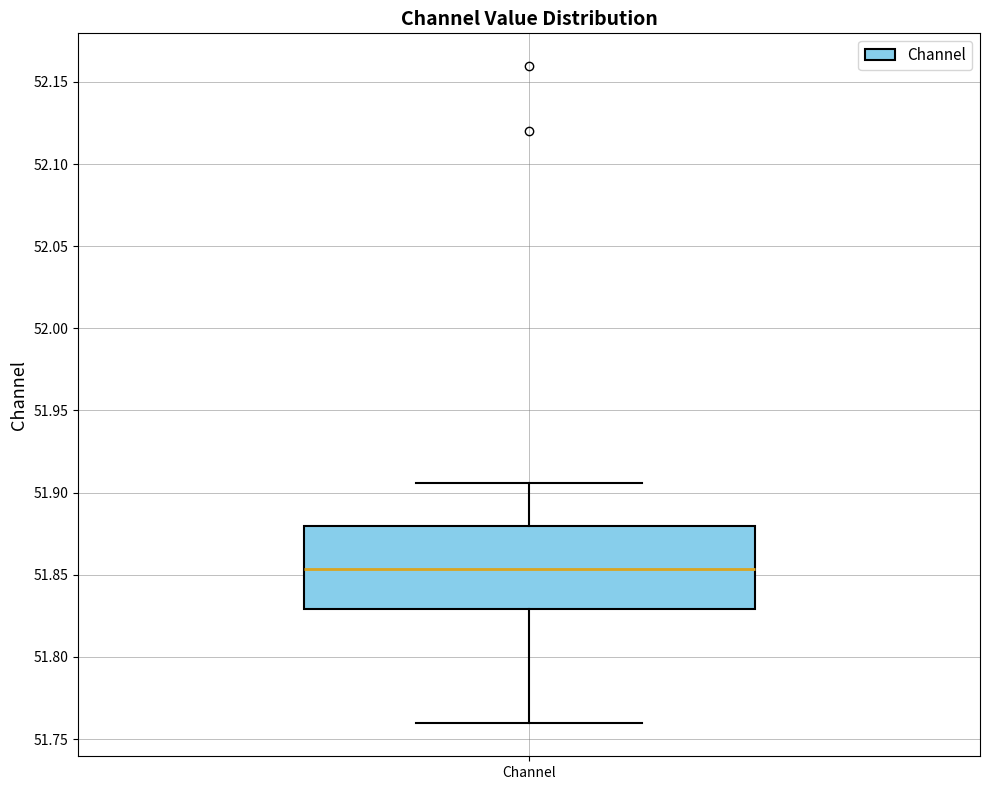

Transcribe this box plot: give where the median line is, the range the box spans, and where the two whiskers end, as read against the y-axis. The values are not printed on the chart, so give them approximately, as read against the axis.

median 51.855, box 51.830 to 51.880, whiskers 51.760 to 51.905